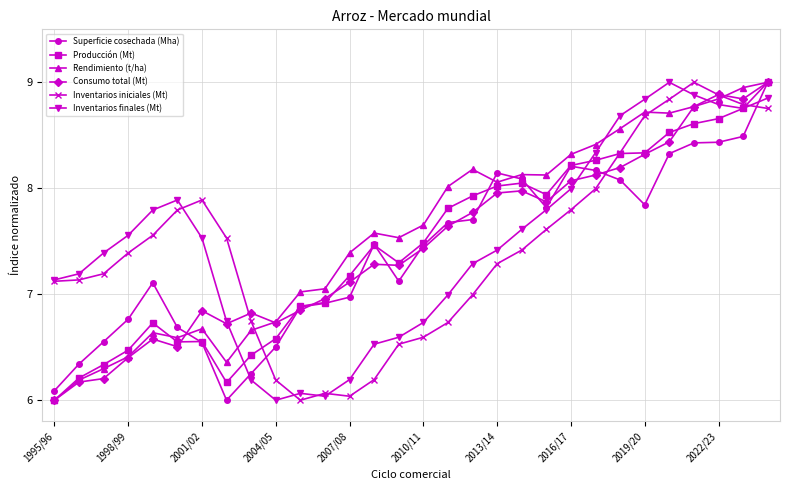

What is the value of the Inventarios iniciales (Mt) point at the 20th from the left?

7.4